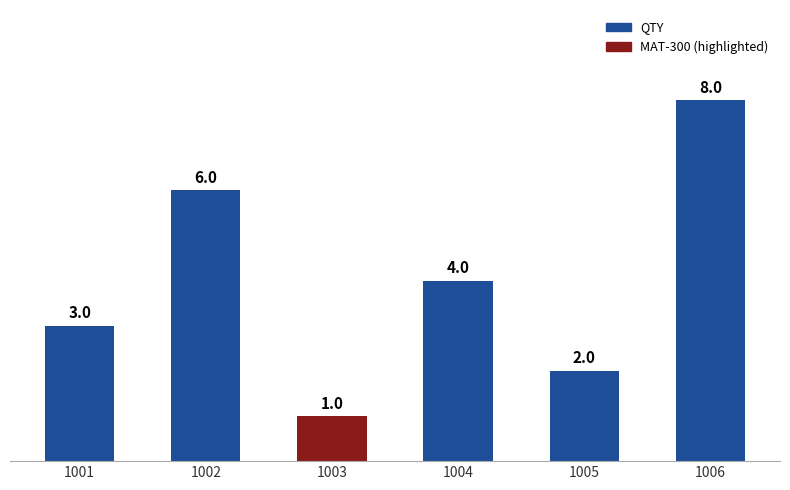

What is the sum of all values?

24